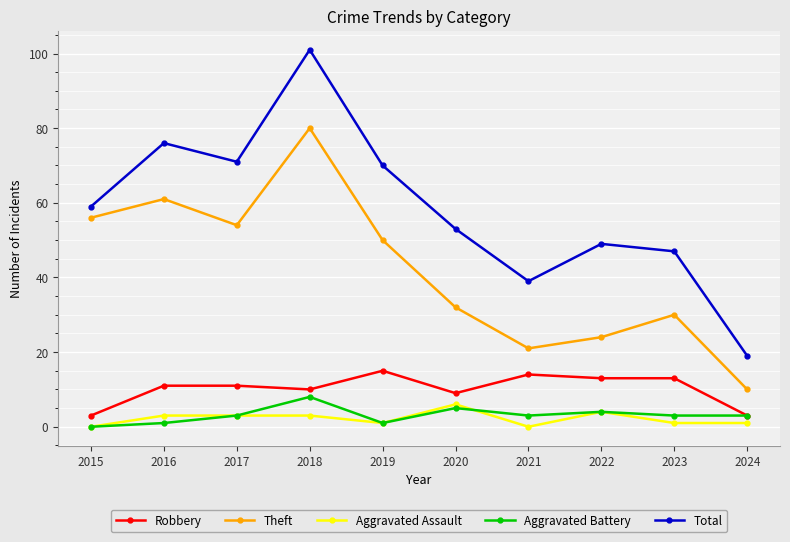

List the series in order of their peak value, highest first.

Total, Theft, Robbery, Aggravated Battery, Aggravated Assault